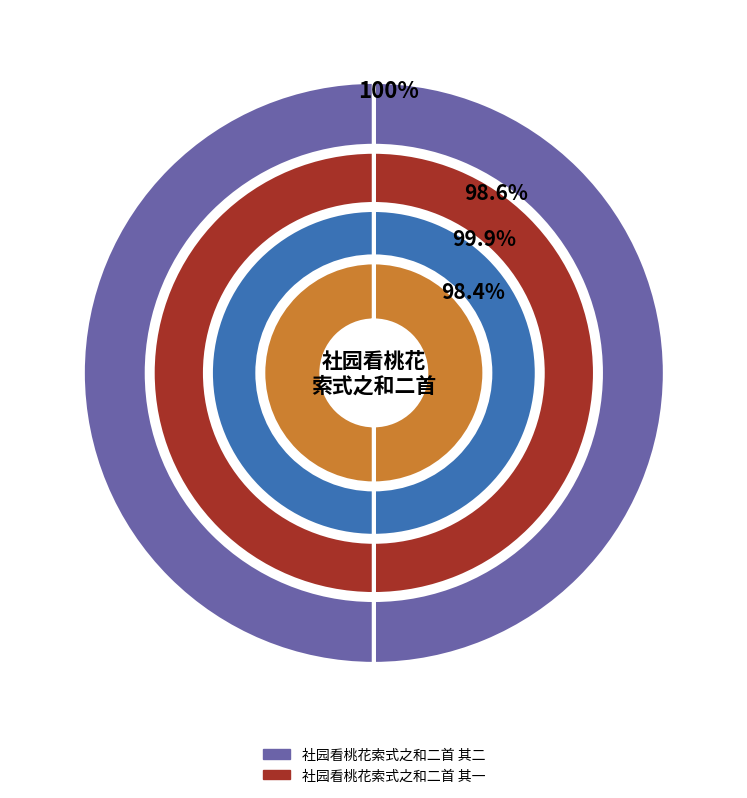

What percentage is the 社园看桃花索式之和二首 其一 slice, to the nearest percent?

50%